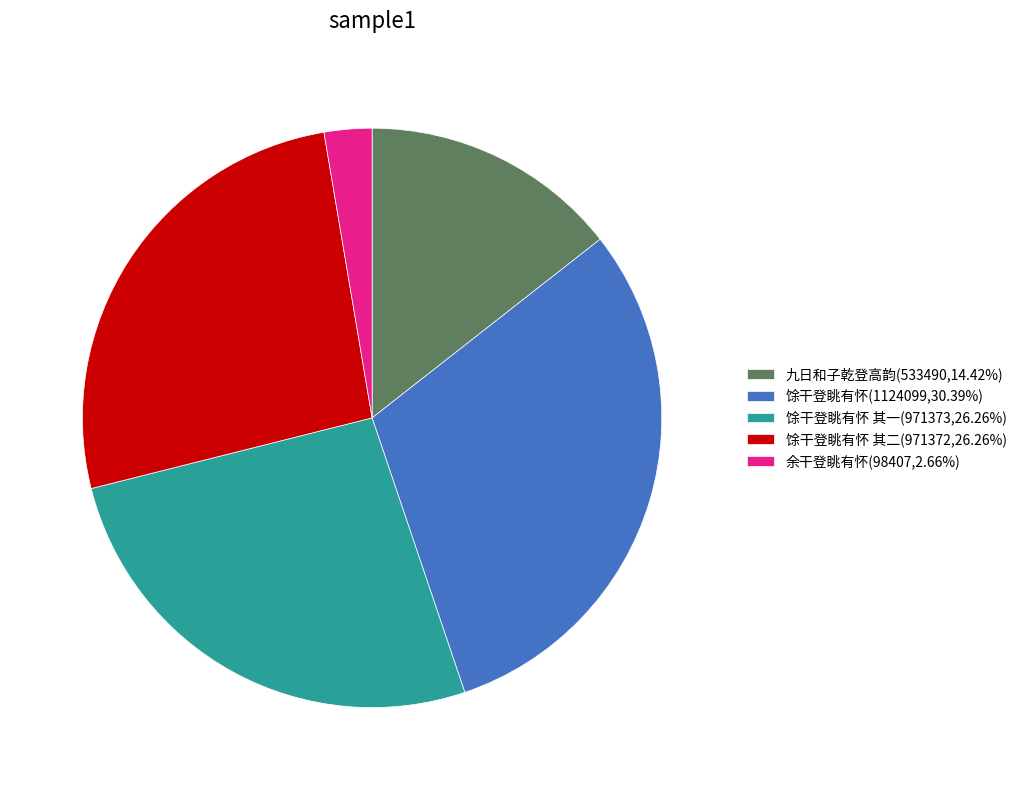

Do 九日和子乾登高韵(533490,14.42%) and 馀干登眺有怀 其一(971373,26.26%) together represent more than half of the pie?

No